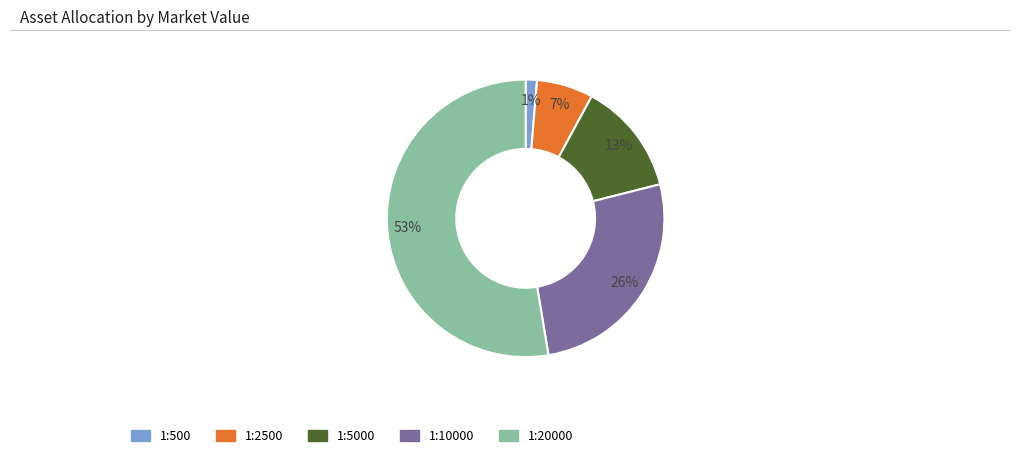

Does any single category account for the majority?

Yes